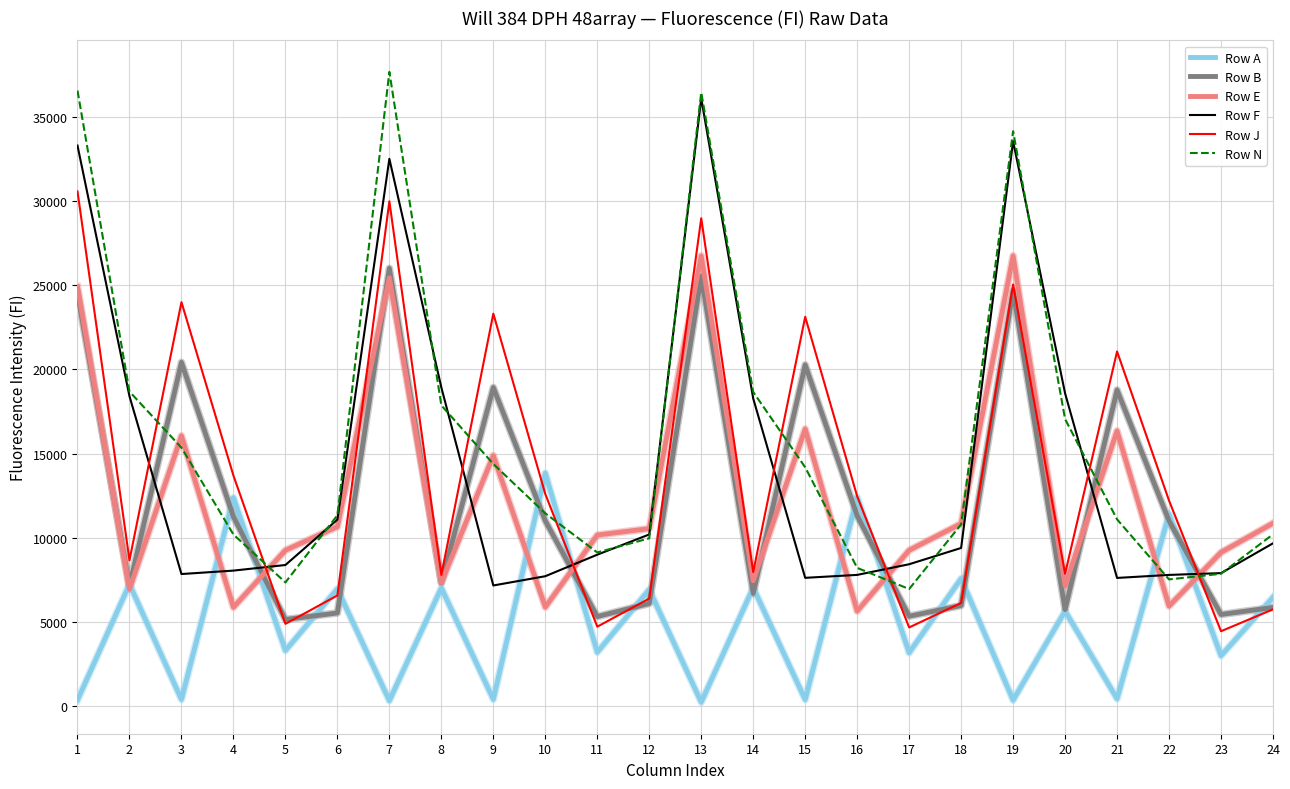

Is it true that Row N equals 21275 at 9?

False